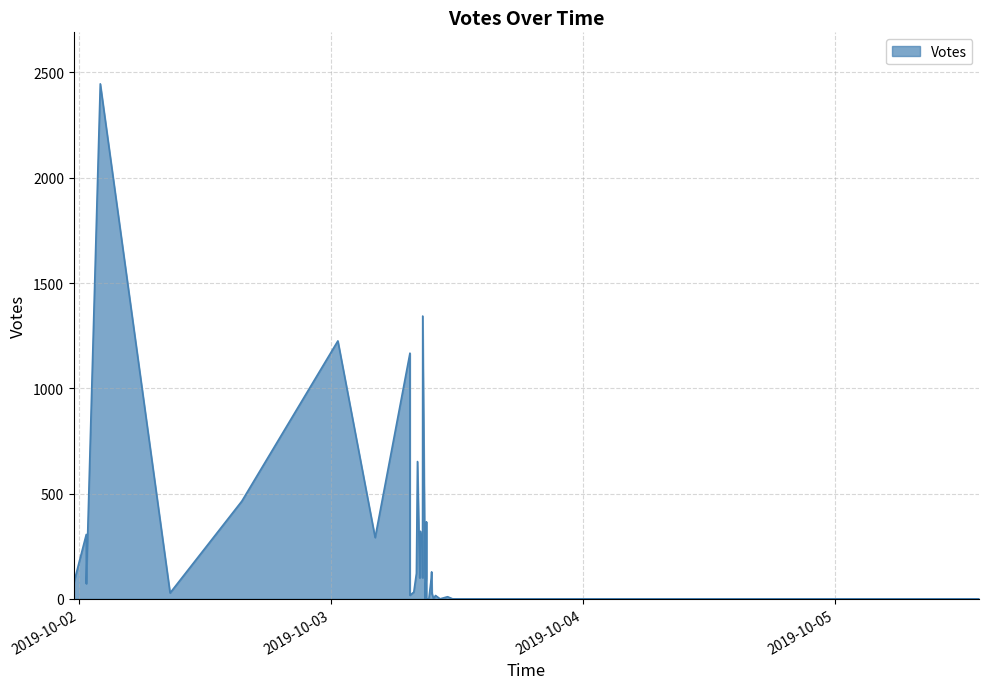

Between 2019-10-03 08:32 and 2019-10-03 09:06, which is larger?

2019-10-03 09:06